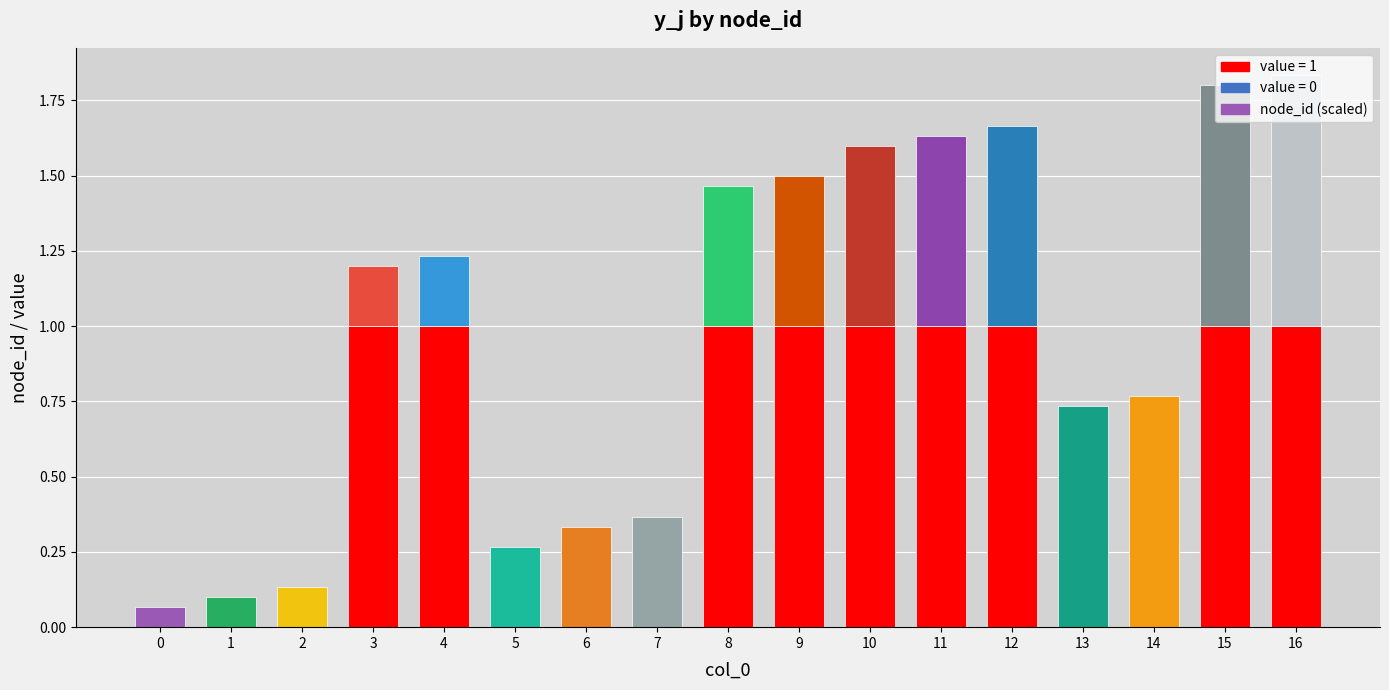

At which category is the sum across all series the highest?

16